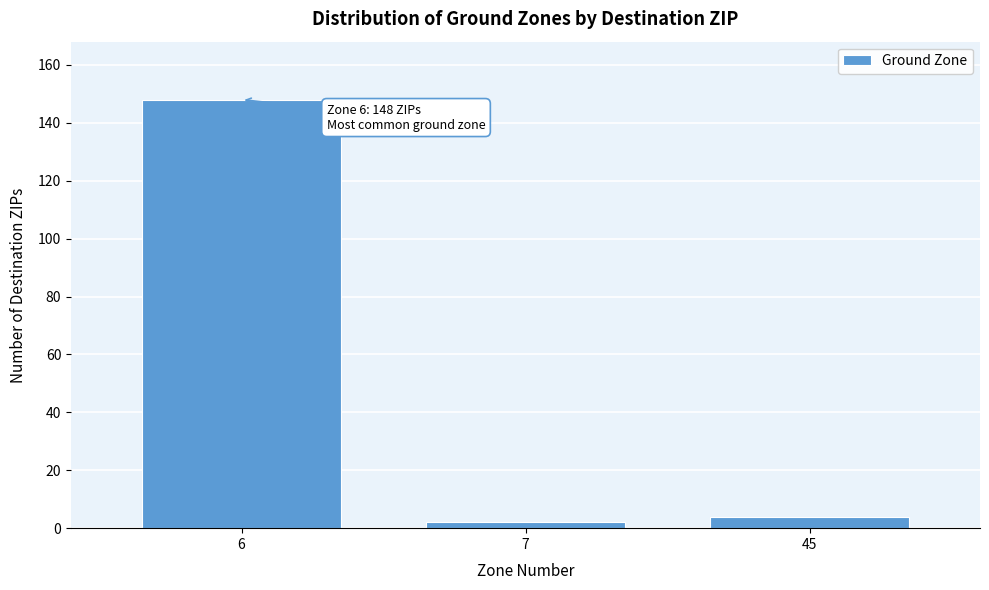

Reading left to right, what are all the values shown in this chart?

6=148	7=2	45=4